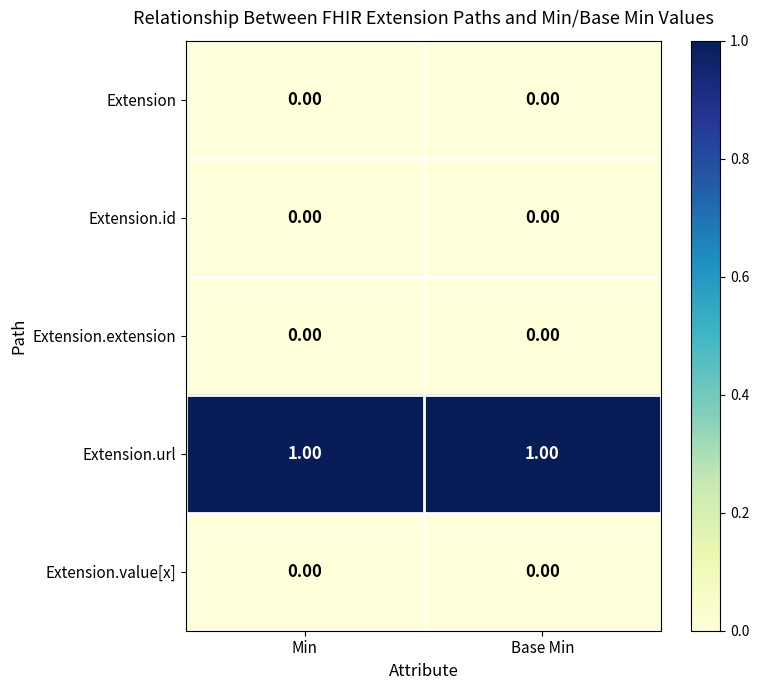

Is the value of Extension.url at Min greater than the value of Extension.extension at Base Min?

Yes